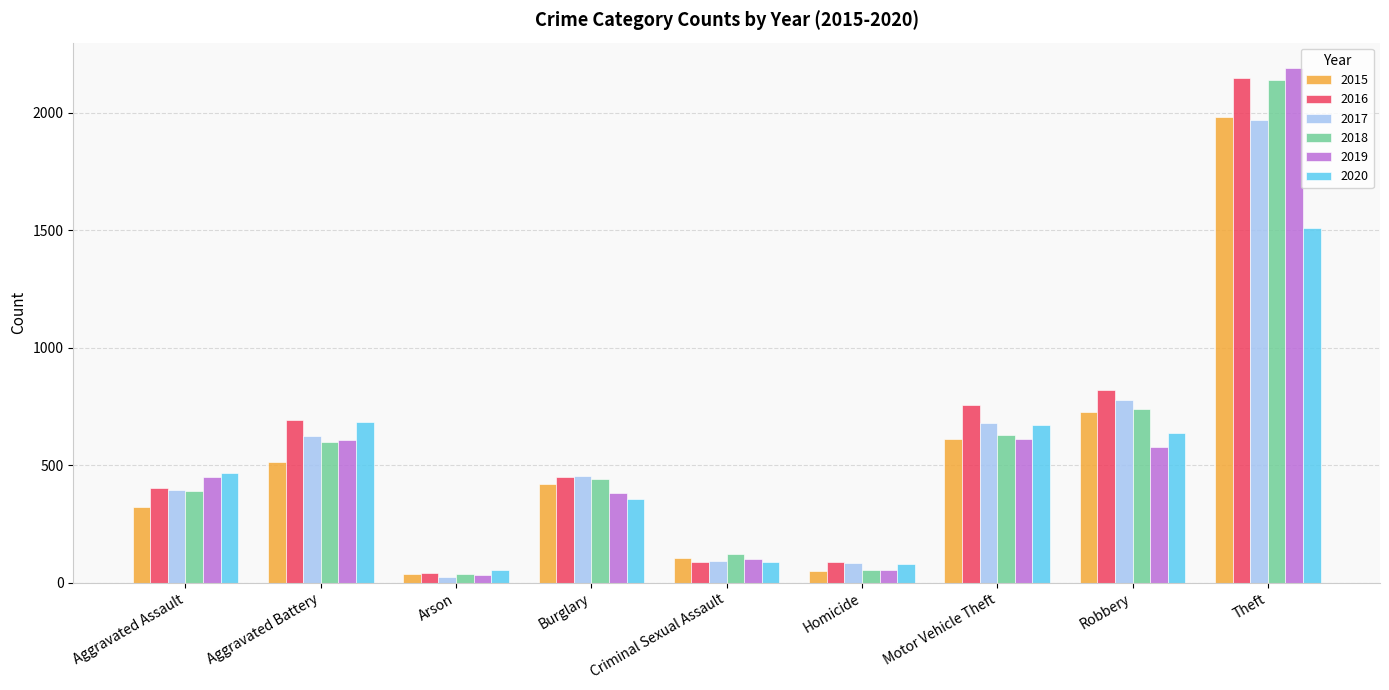

True or false: 2019 has a value of 608 at Aggravated Battery.

True